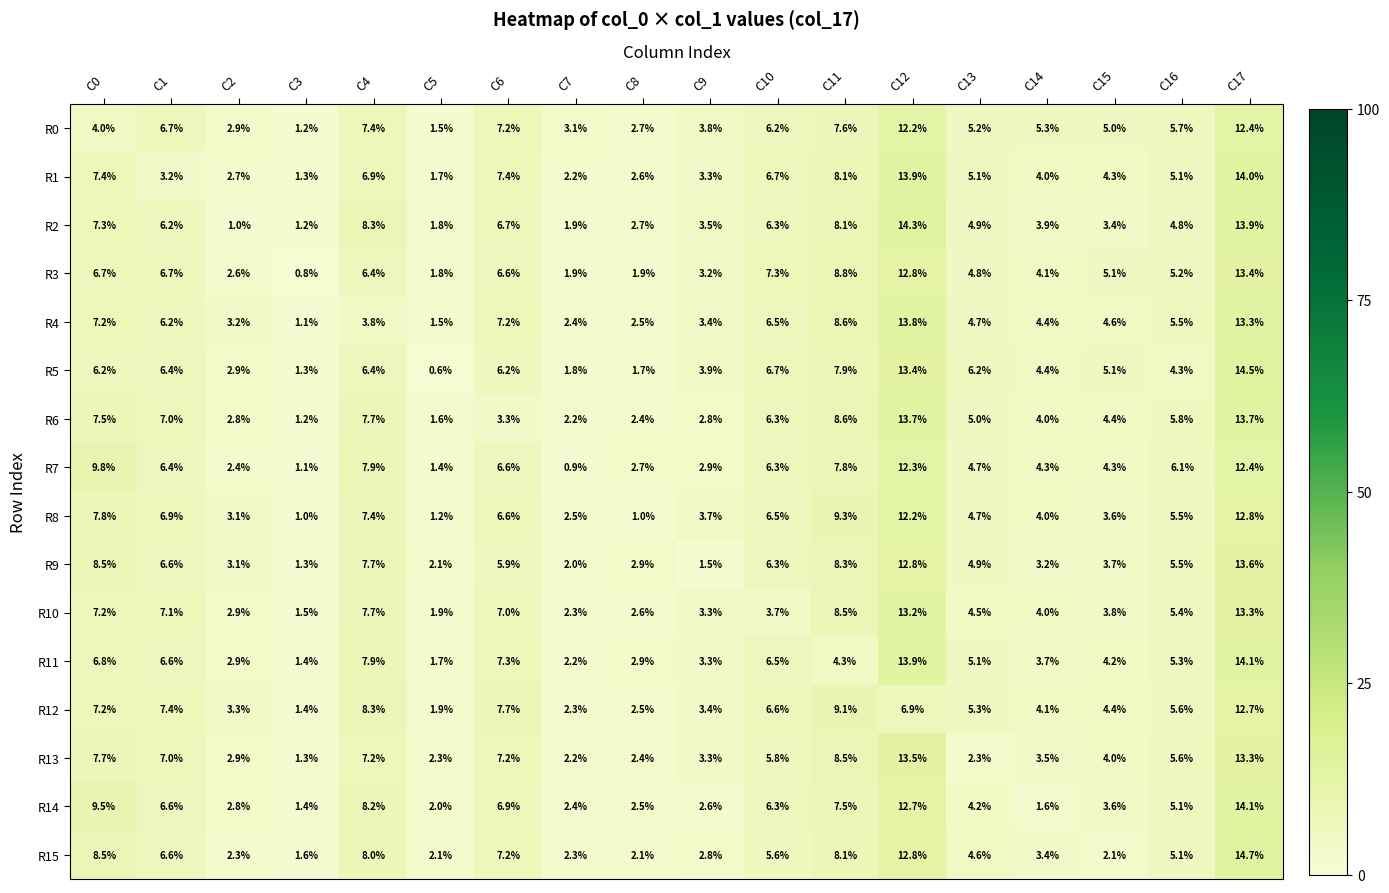

Between C9 and C16, which series saw the biggest shift?

R9